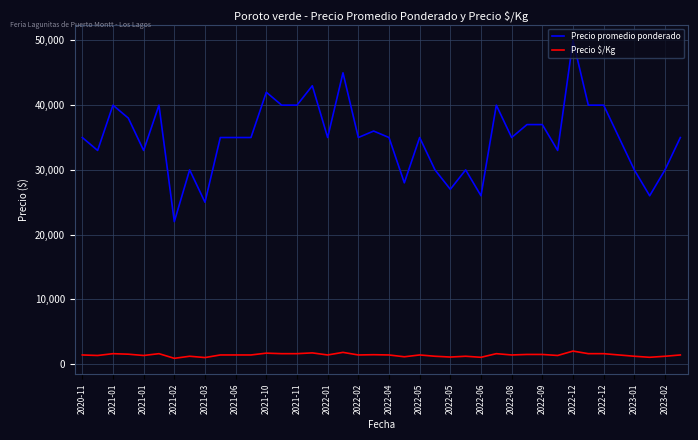

Rank the series by their average value, from highest to lowest.

Precio promedio ponderado, Precio $/Kg